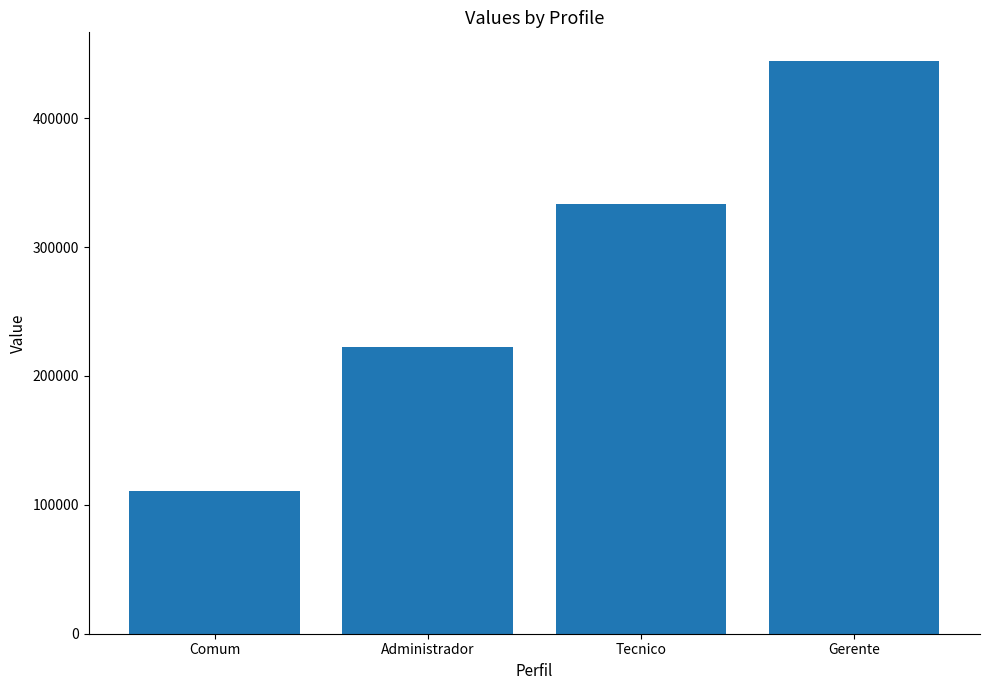

What is the ratio of the value at Tecnico to the value at Administrador?

1.5